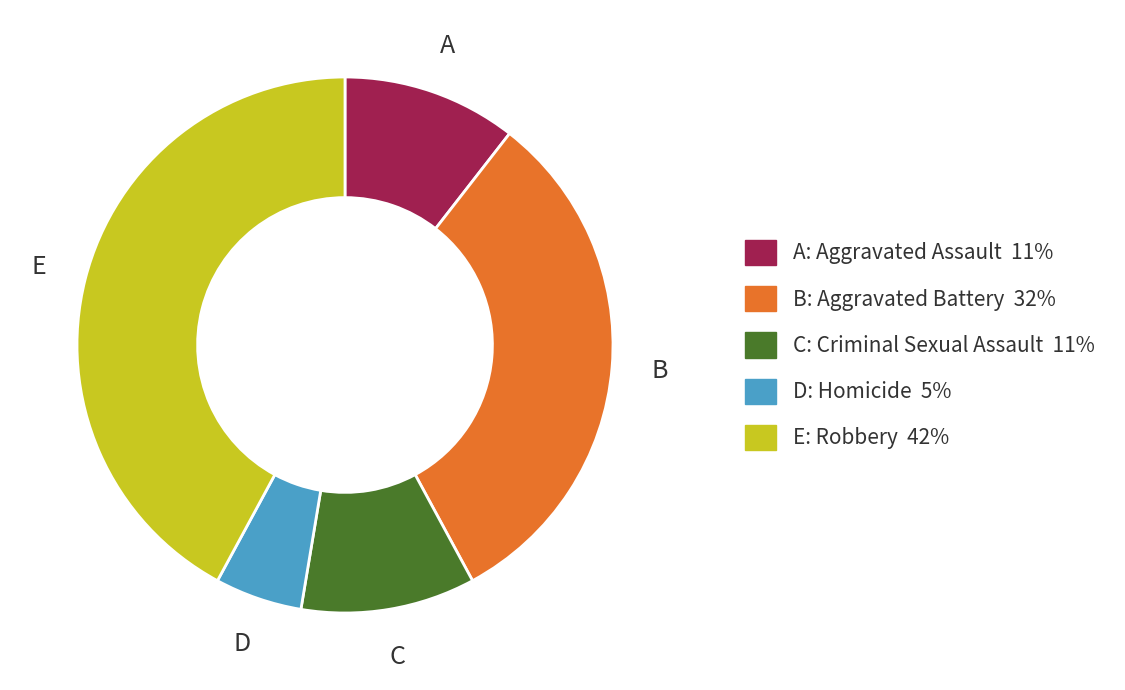

Is there a majority slice in this chart?

No